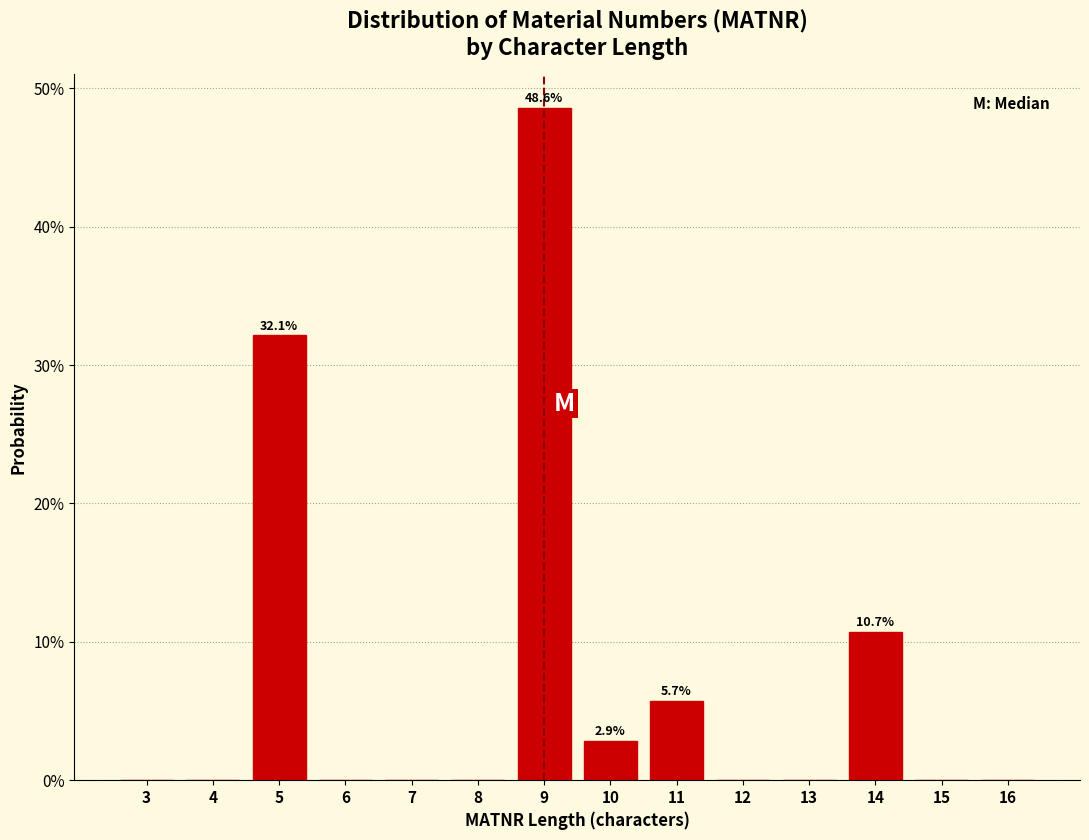

Reading right to left, what are all the values shown in this chart?

16=0.0	15=0.0	14=10.7	13=0.0	12=0.0	11=5.7	10=2.9	9=48.6	8=0.0	7=0.0	6=0.0	5=32.1	4=0.0	3=0.0